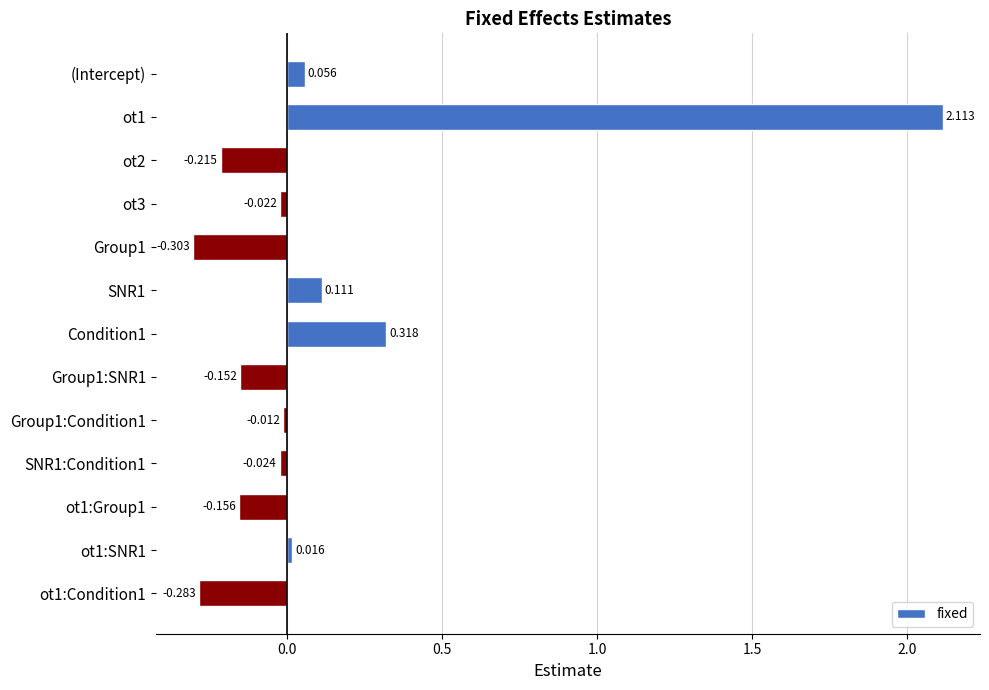

Rank the categories by value from lowest to highest.

Group1, ot1:Condition1, ot2, ot1:Group1, Group1:SNR1, SNR1:Condition1, ot3, Group1:Condition1, ot1:SNR1, (Intercept), SNR1, Condition1, ot1